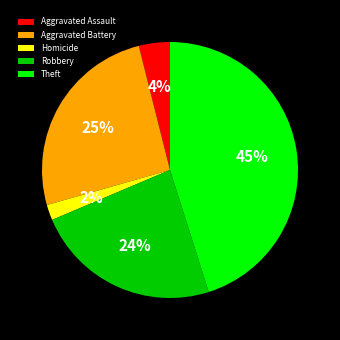

Is the sum of Aggravated Battery and Aggravated Assault greater than half?

No